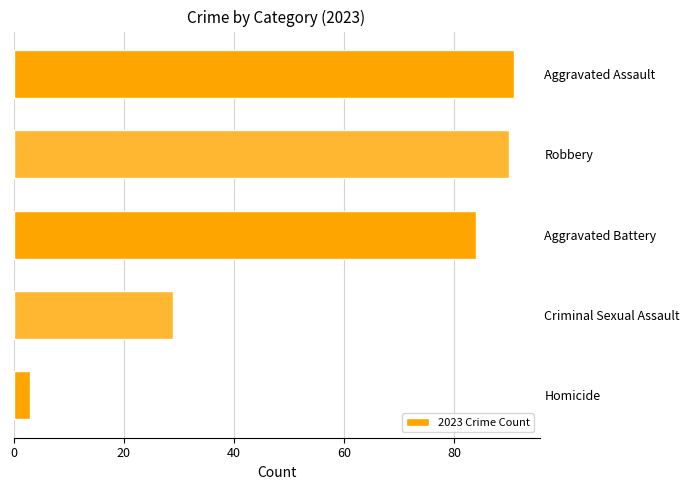

List the labels in order of value, largest first.

Aggravated Assault, Robbery, Aggravated Battery, Criminal Sexual Assault, Homicide